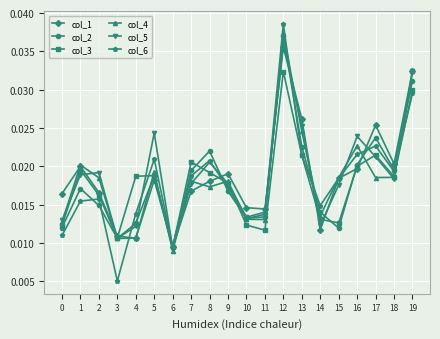

In col_1, how many points are higher than both neighbors (excluding endpoints)?

5